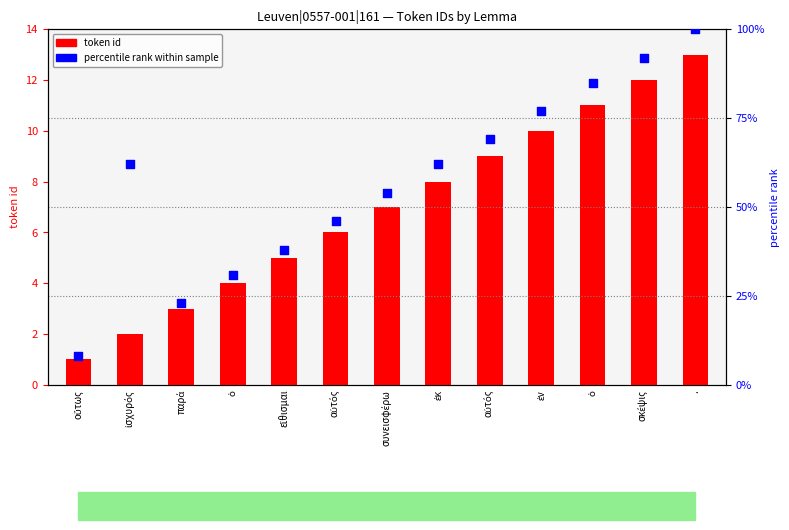

Is the value of percentile rank at ἐν greater than the value of token id at παρά?

Yes